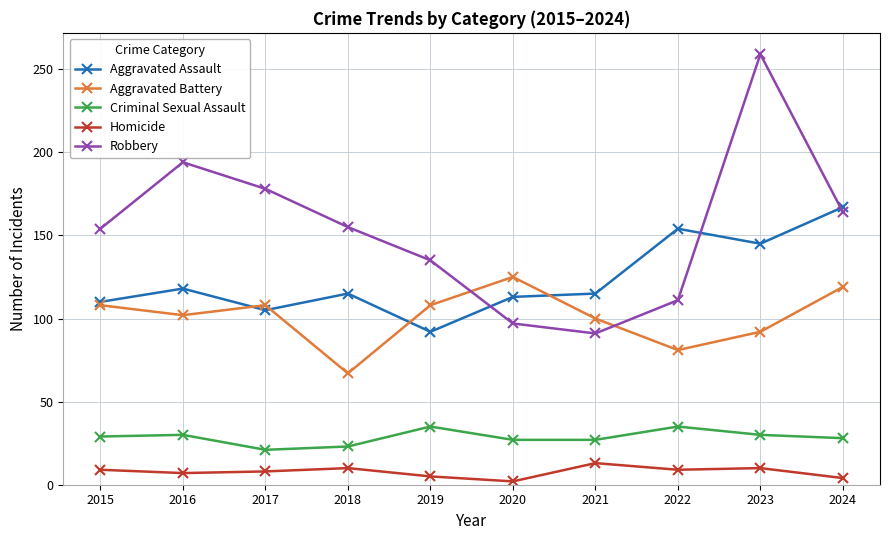

What is the maximum value for Aggravated Battery?

125